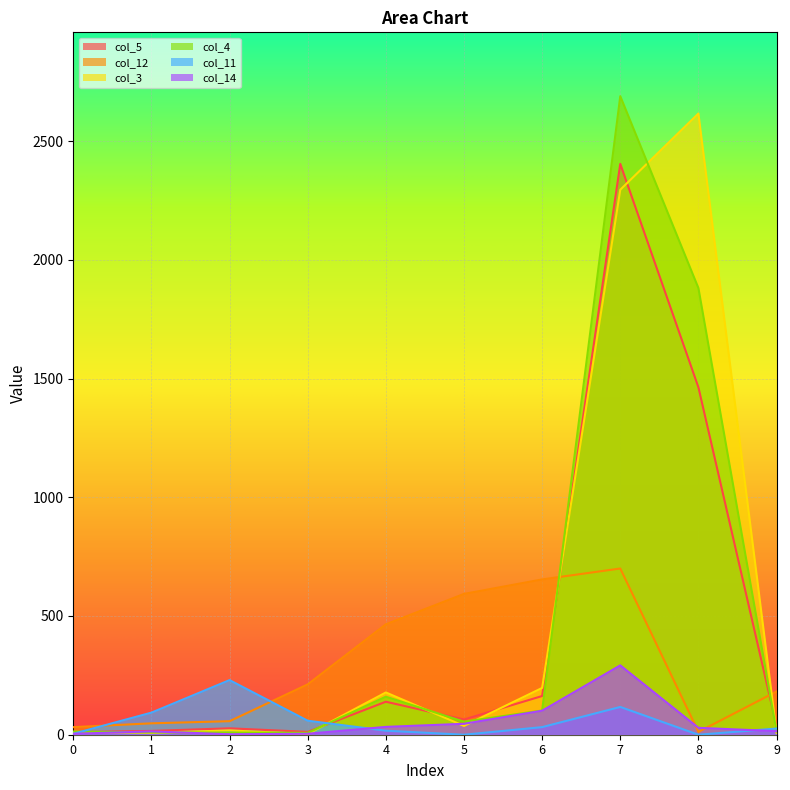

How many data points in col_14 are above 29?

4